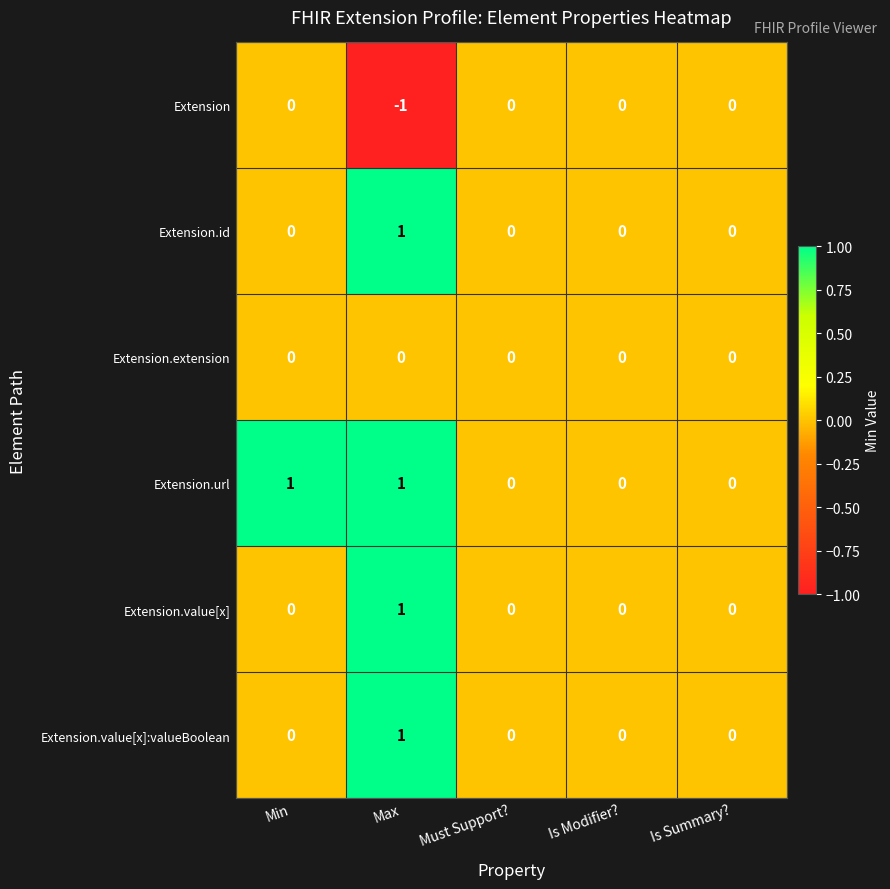

Is the value of Extension.url at Max greater than the value of Extension.extension at Is Modifier??

Yes